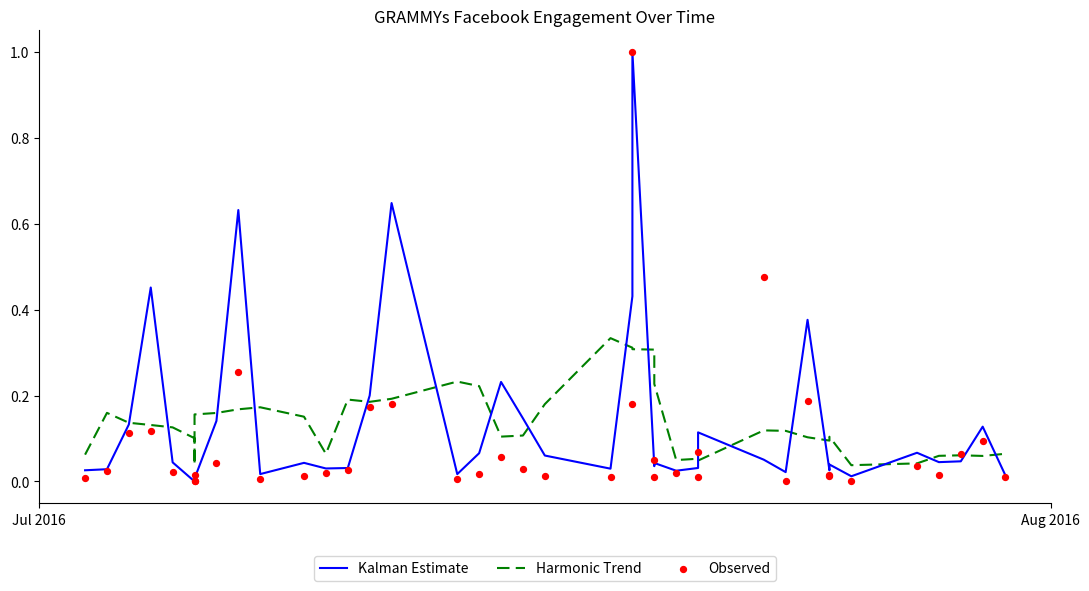

Is the value of Observed at 21 greater than the value of Harmonic Trend at 10?

No